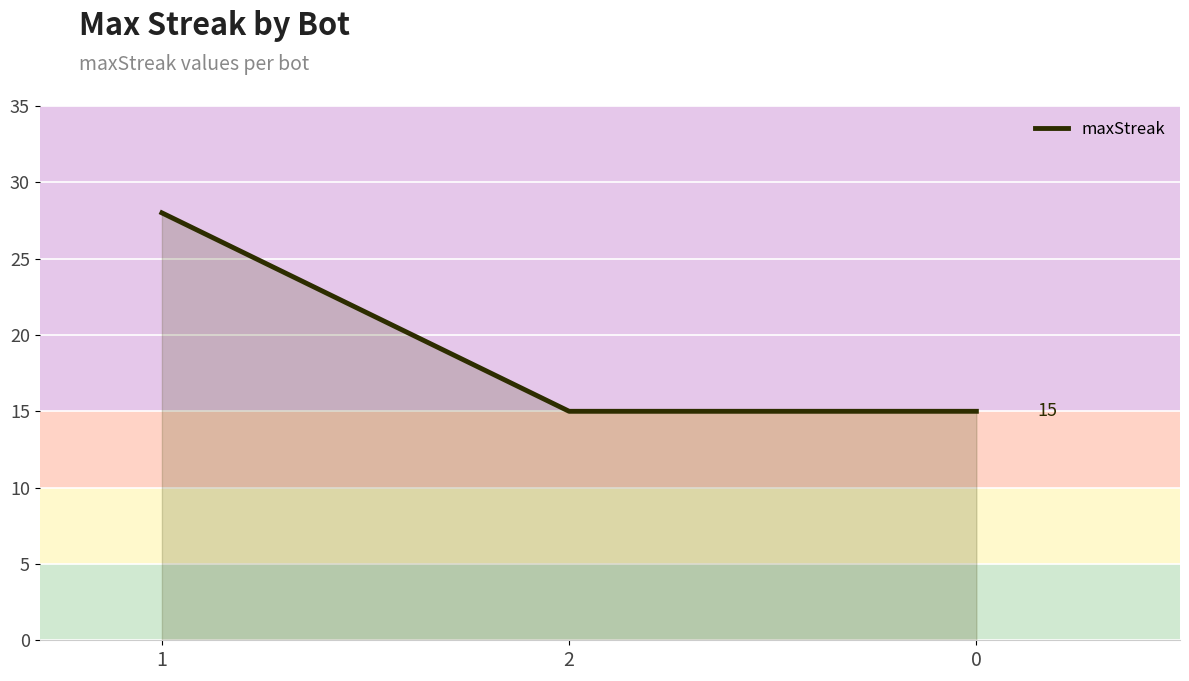

What is the sum of the values at 2 and 0?

30